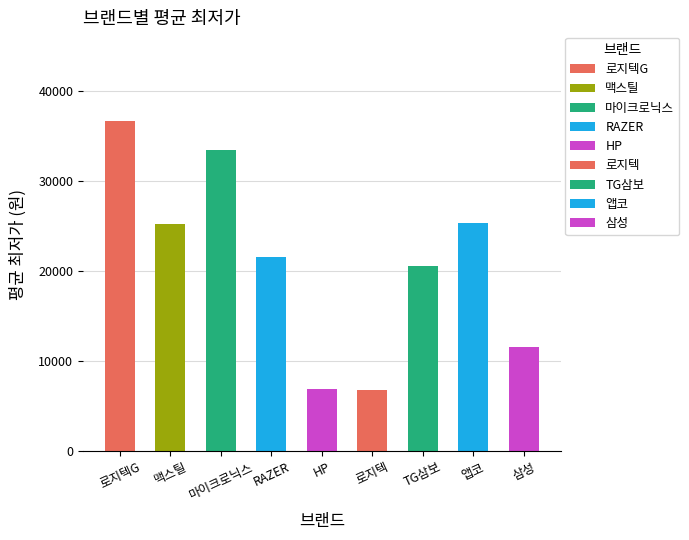

Which category has the highest value across all series?

로지텍G